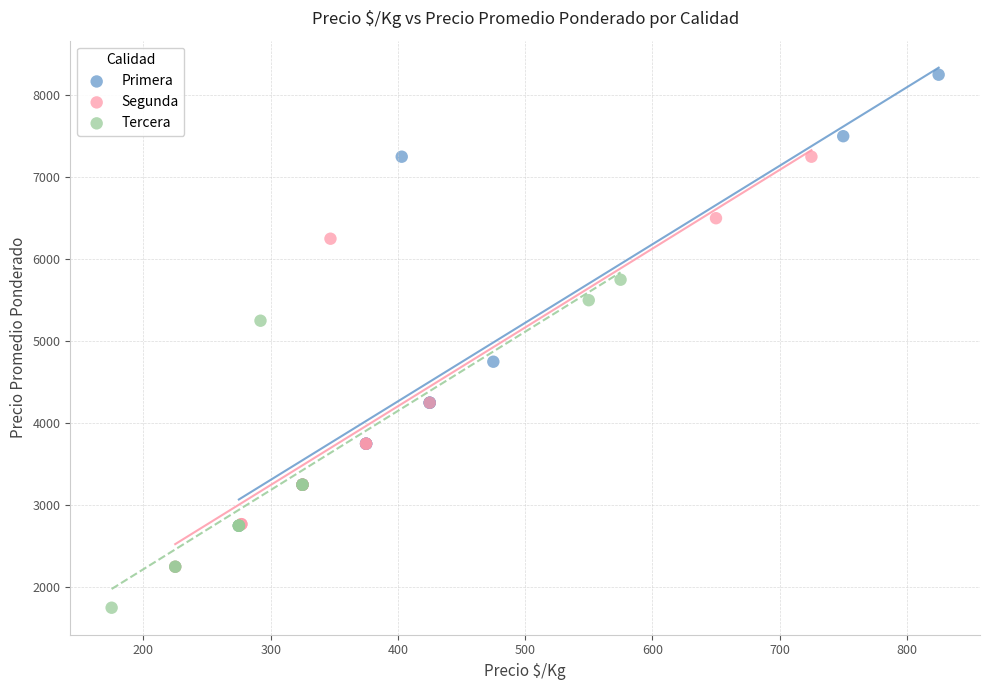

Which series has the widest spread of Y values?

Primera